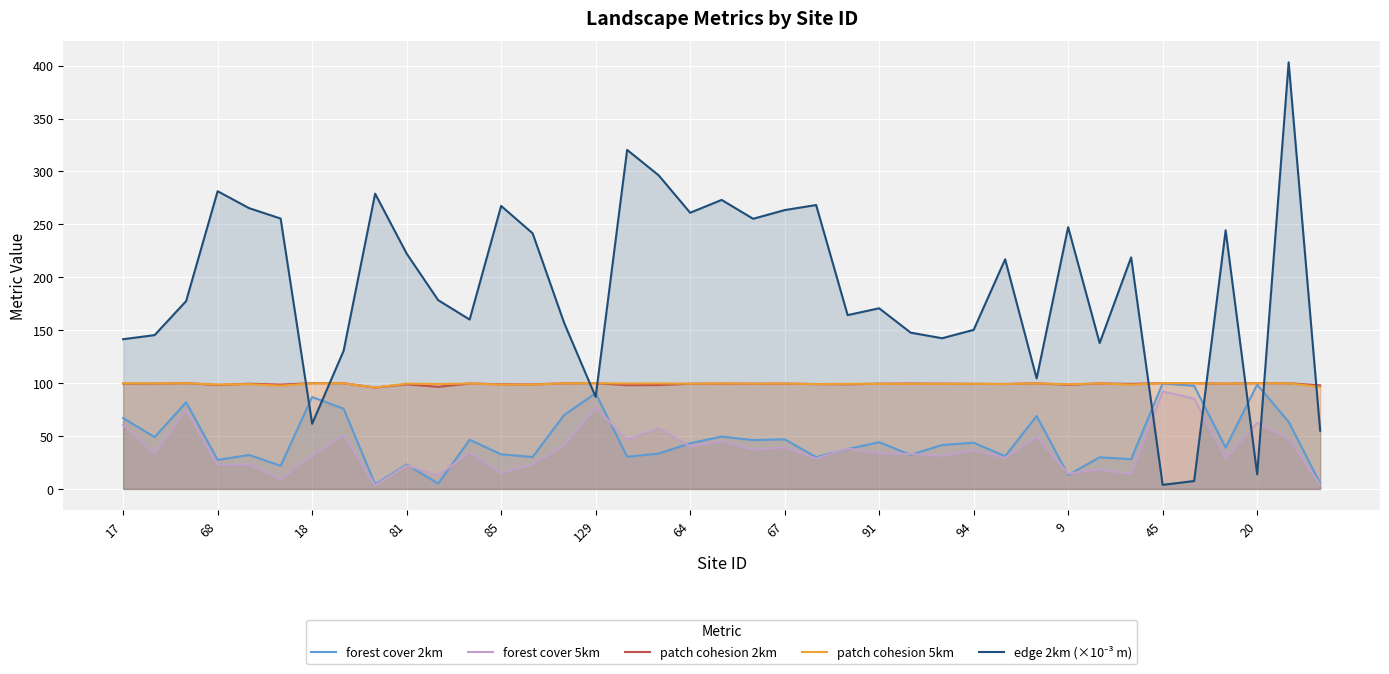

At which label does patch cohesion 2km first exceed 99?

17